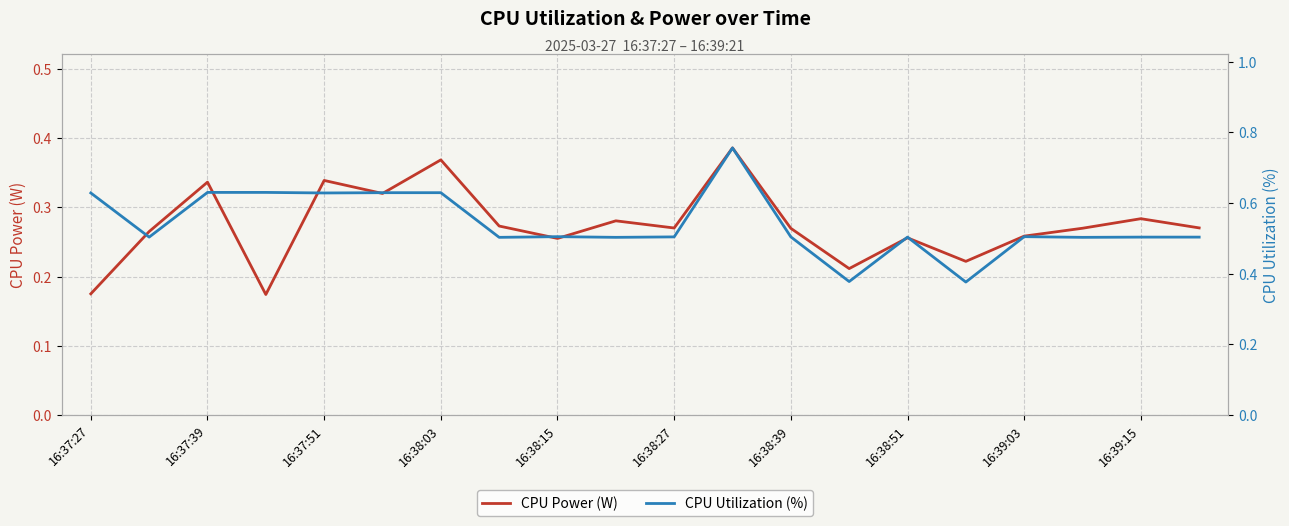

What value does the CPU Power (W) series have at 11?

0.4